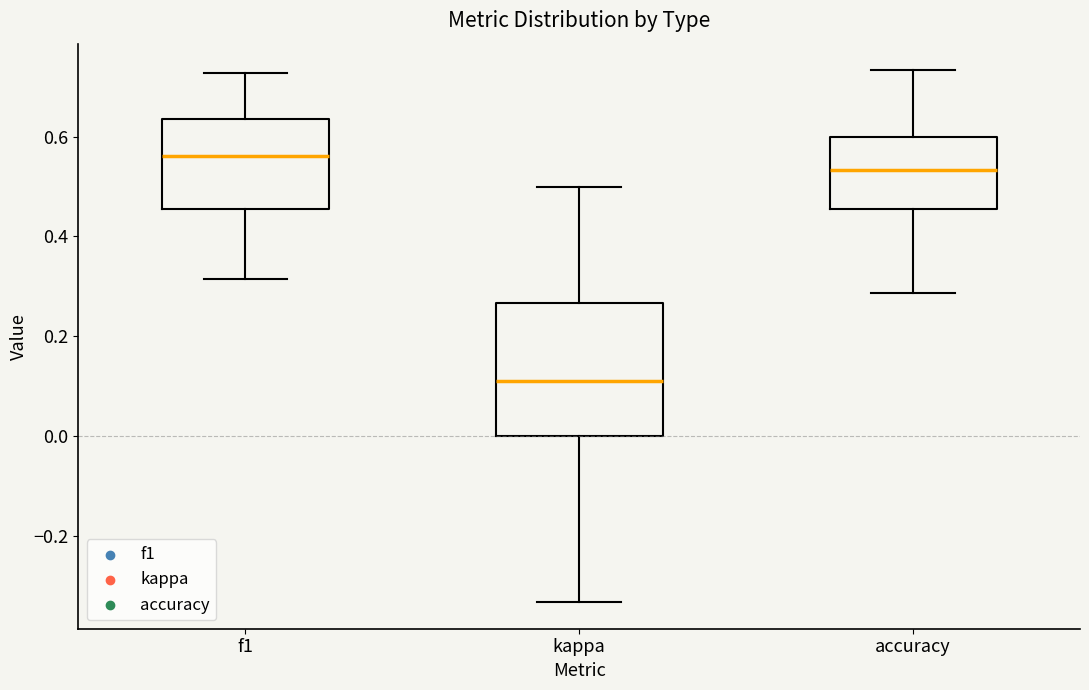

Where does the lower whisker of the box for f1 end on the y-axis? The values are not printed on the chart, so give them approximately, as read against the axis.

0.32